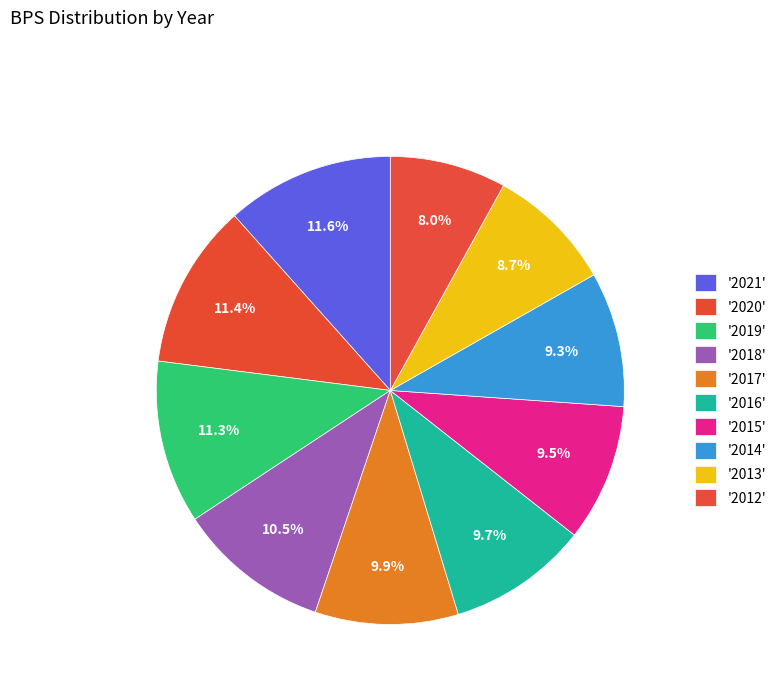

Which slice is the smallest?

2012